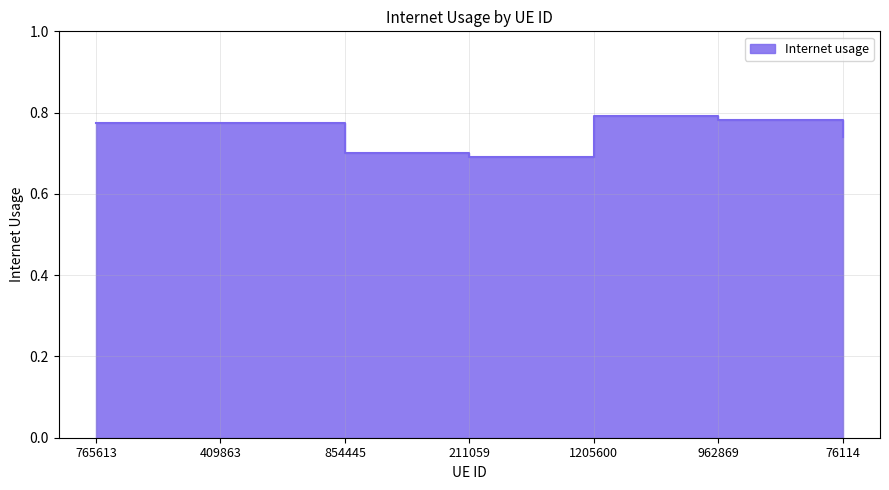

Where is the data nearest to the value 0?

211059